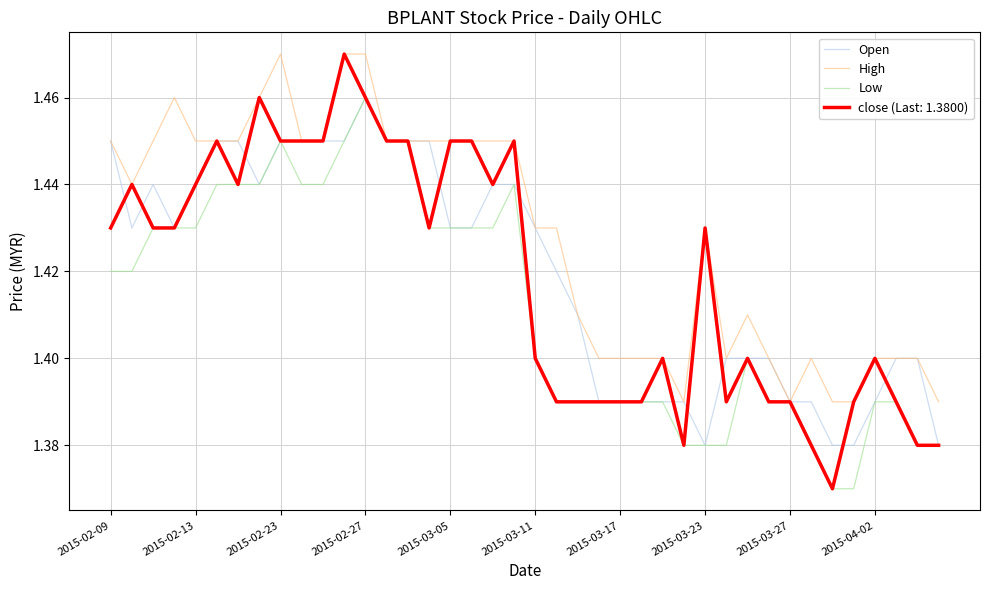

Which series has the widest spread of values?

close (Last: 1.3800)